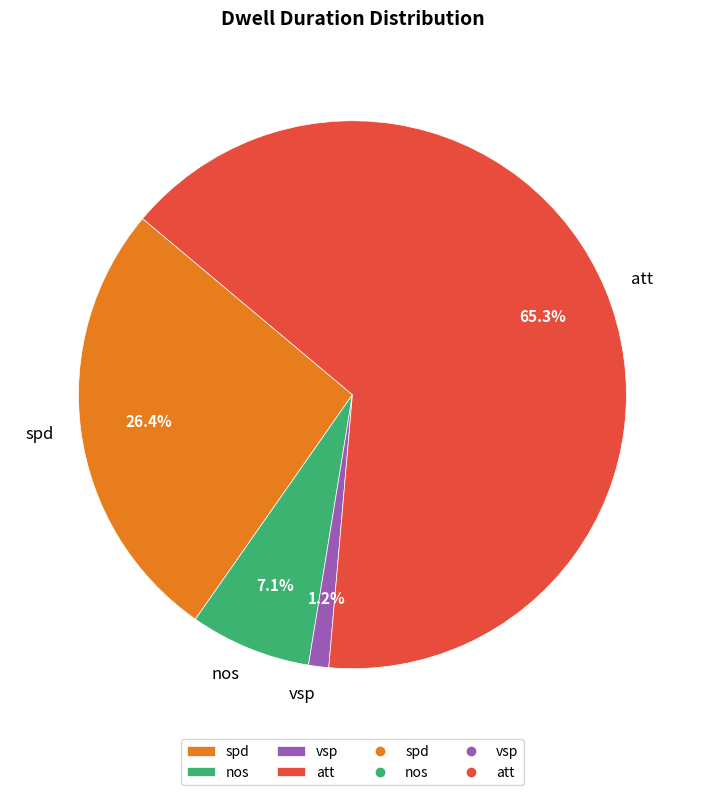

To the nearest percent, what percentage of the pie is vsp?

1%